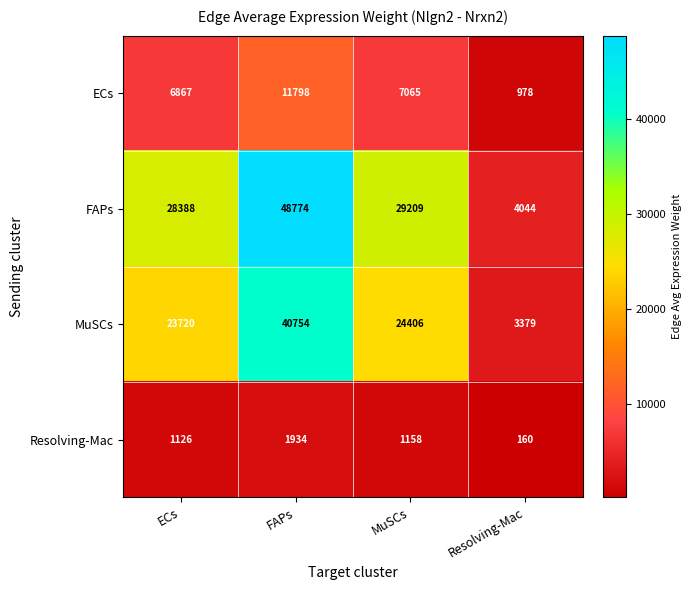

Which series changed the most between ECs and Resolving-Mac?

FAPs